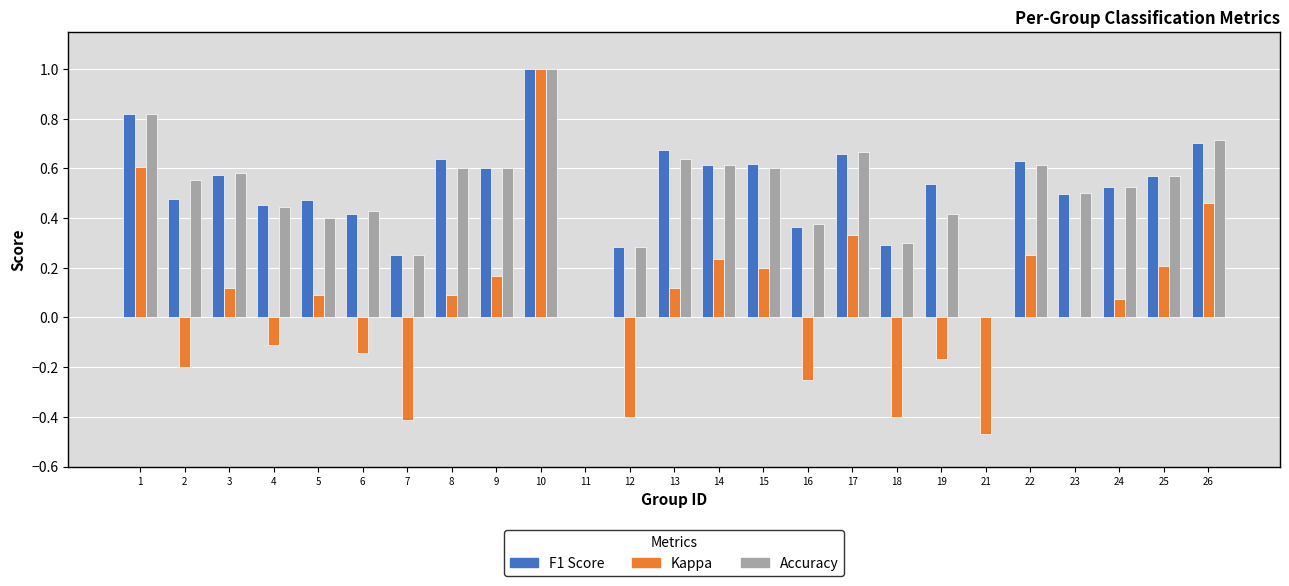

Which category has the highest value across all series?

10